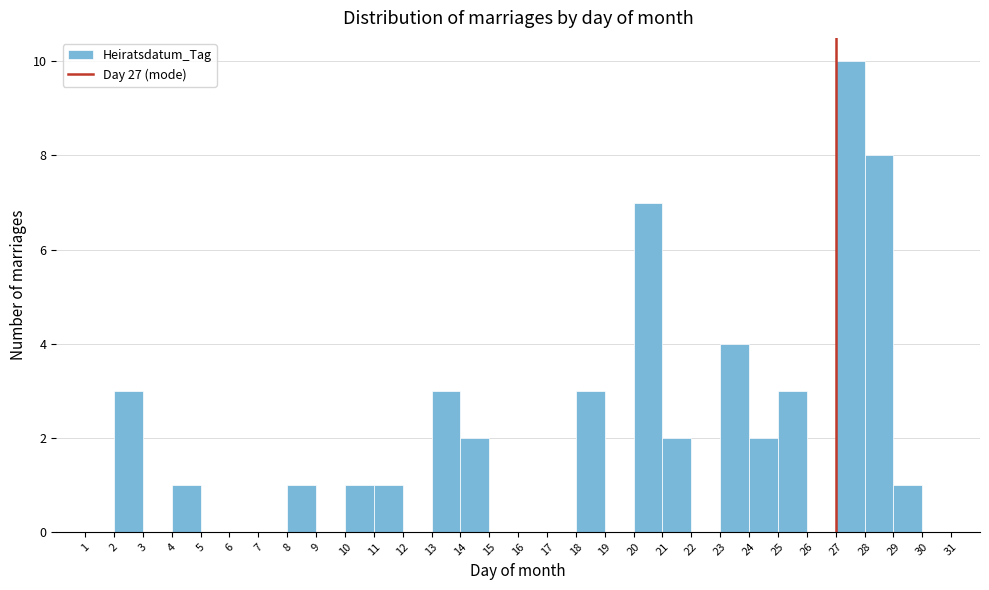

Reading left to right, list every bar in this chart as the range it spans on the x-axis followed by its height. The values are not printed on the chart, so give them approximately, as read against the axis.

1 to 2: 0
2 to 3: 3
3 to 4: 0
4 to 5: 1
5 to 6: 0
6 to 7: 0
7 to 8: 0
8 to 9: 1
9 to 10: 0
10 to 11: 1
11 to 12: 1
12 to 13: 0
13 to 14: 3
14 to 15: 2
15 to 16: 0
16 to 17: 0
17 to 18: 0
18 to 19: 3
19 to 20: 0
20 to 21: 7
21 to 22: 2
22 to 23: 0
23 to 24: 4
24 to 25: 2
25 to 26: 3
26 to 27: 0
27 to 28: 10
28 to 29: 8
29 to 30: 1
30 to 31: 0